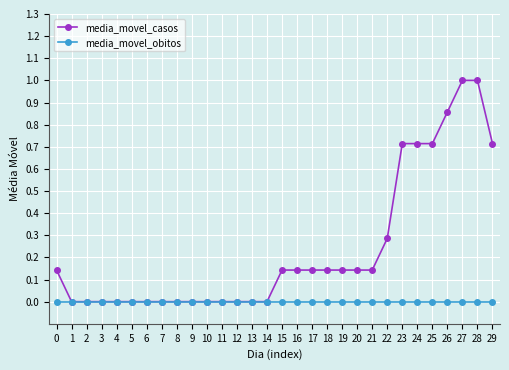

Is it true that media_movel_casos equals 0.2 at 20?

False